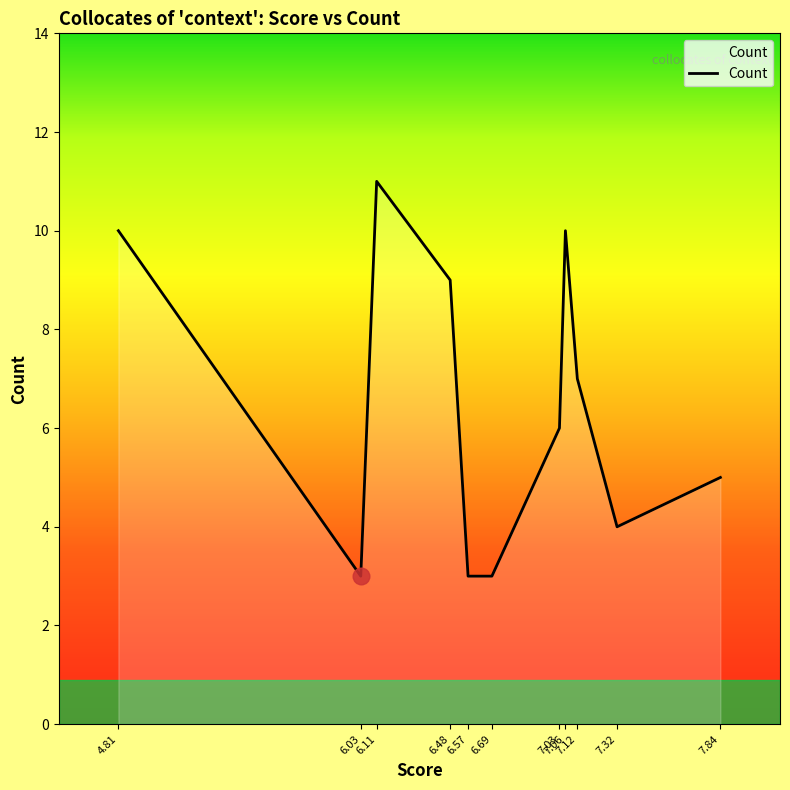

What is the greatest value displayed?

11